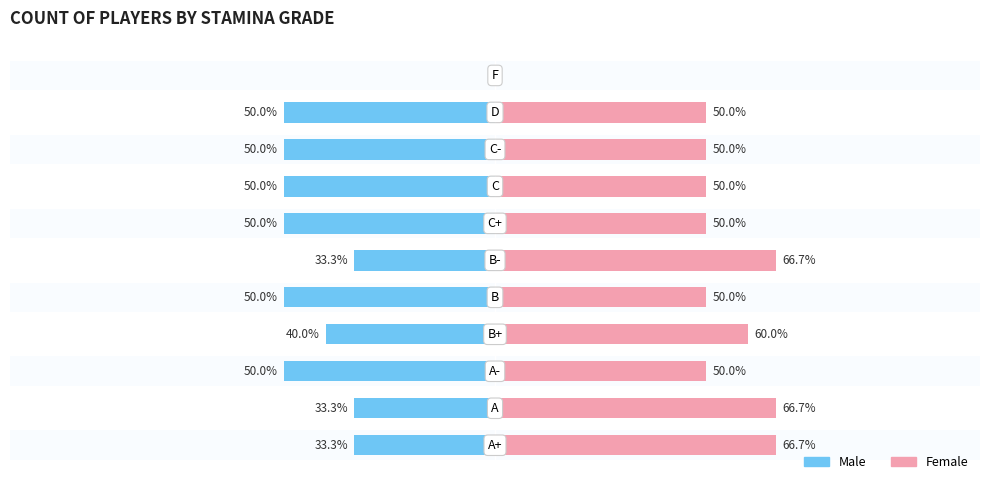

What is the approximate value of Male at 4?

-50.0